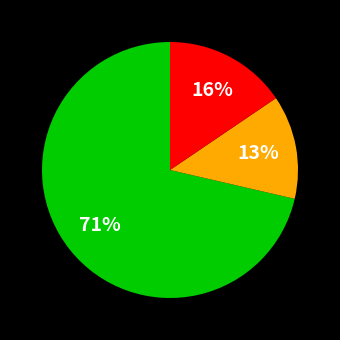

To the nearest percent, what is the difference between the largest and smallest slice percentages?

58%